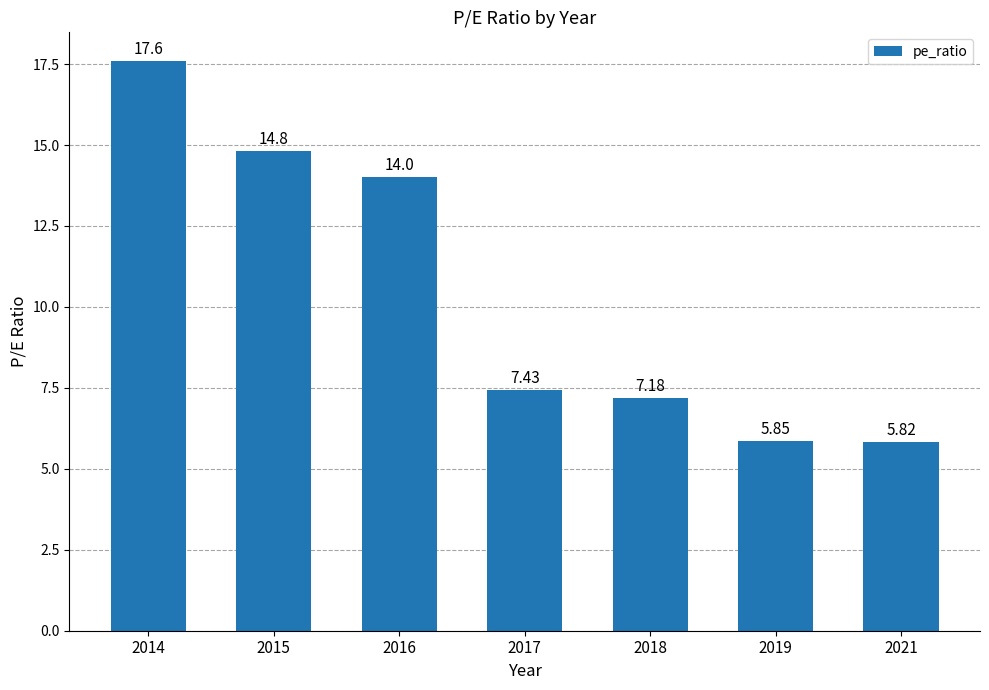

Between 2019 and 2016, which is larger?

2016